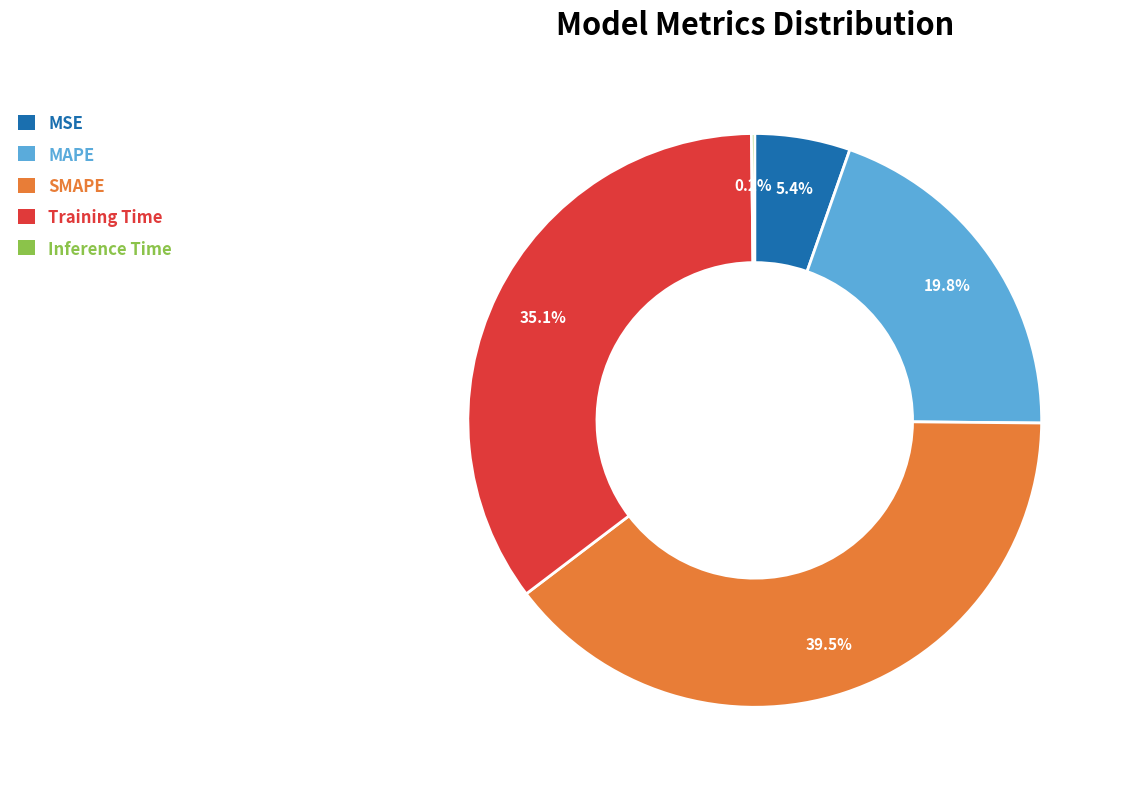

Which has a higher value, SMAPE or MSE?

SMAPE